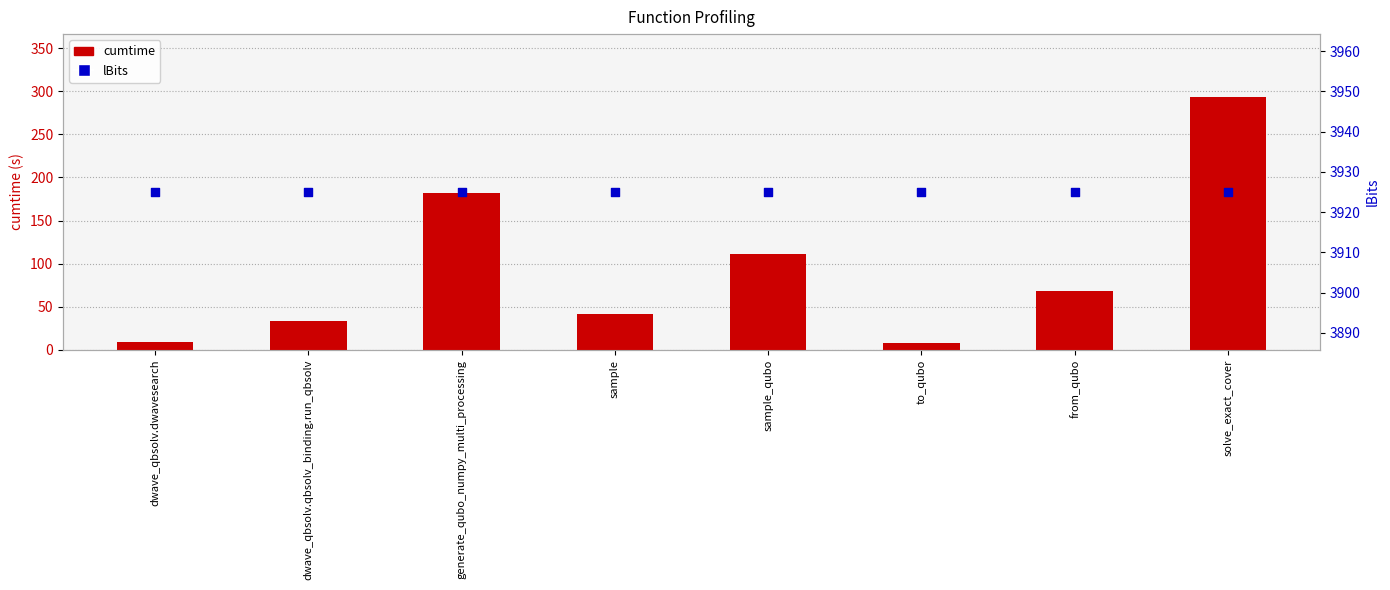

Which series contains the highest Y value?

lBits